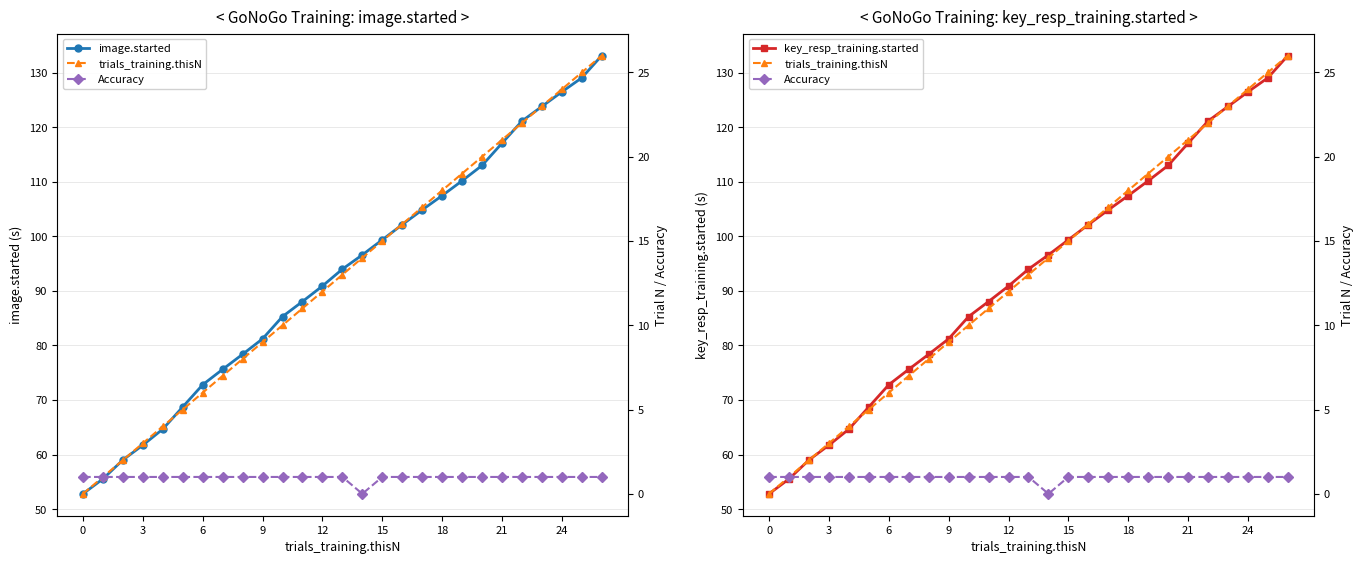

Which series has the widest spread of values?

image.started